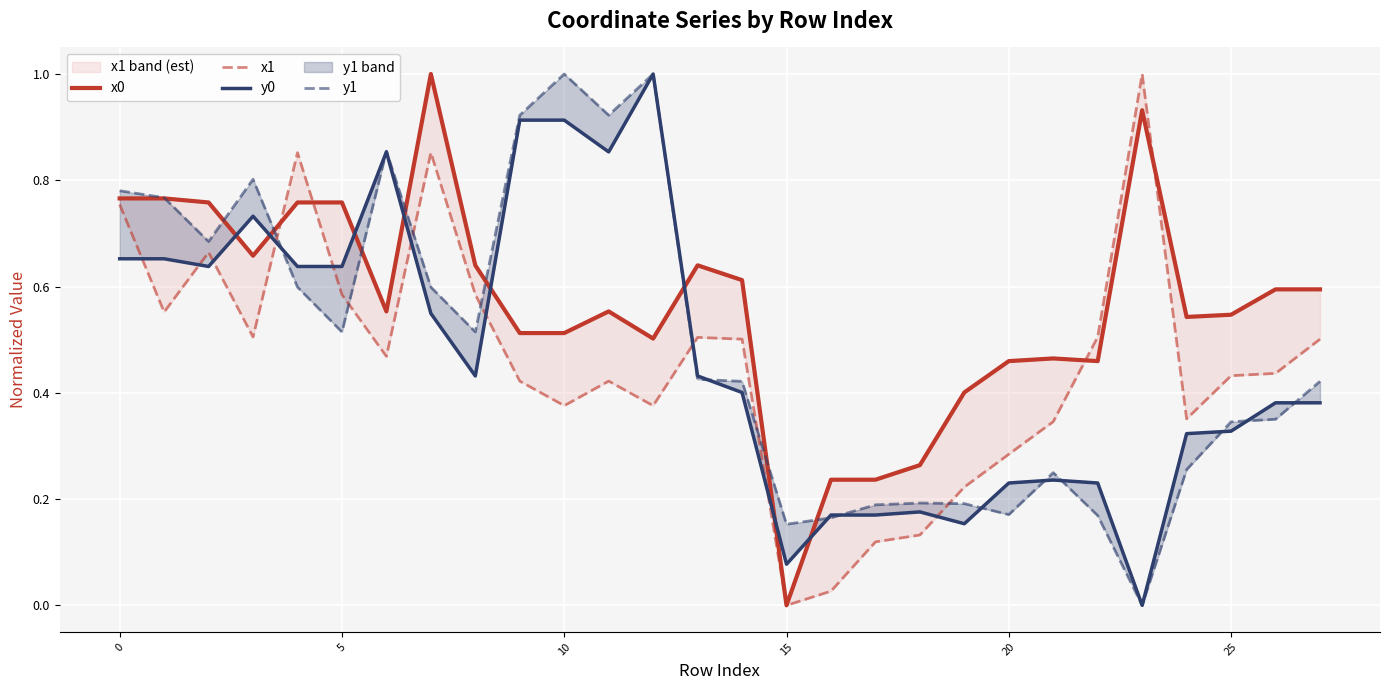

How many data points does each series have?

28